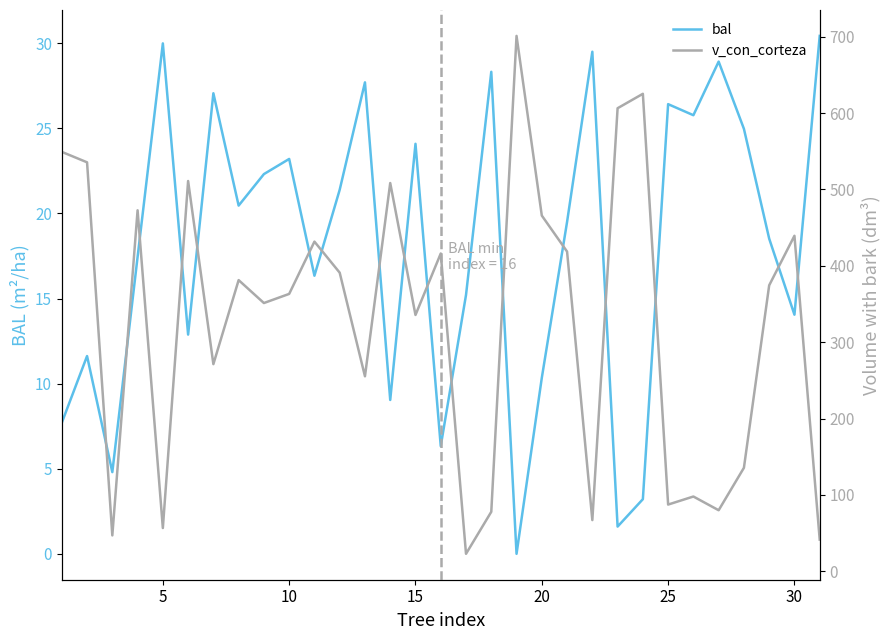

Is it true that bal equals 14.1 at 30?

True